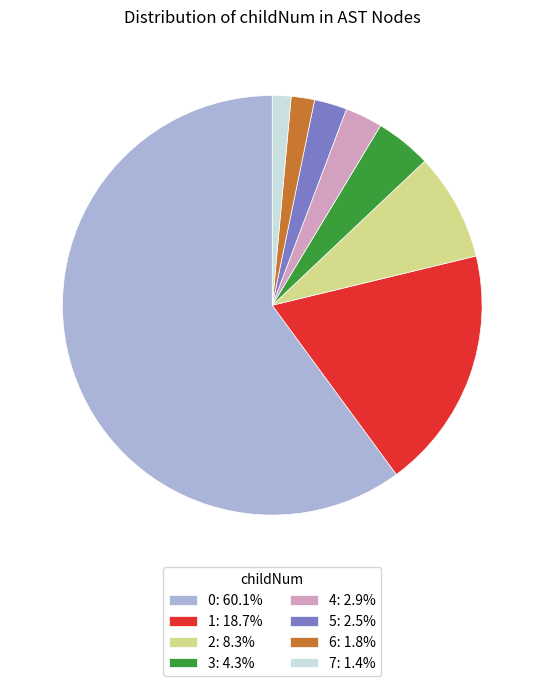

Does 0 account for over 50% of the chart?

Yes